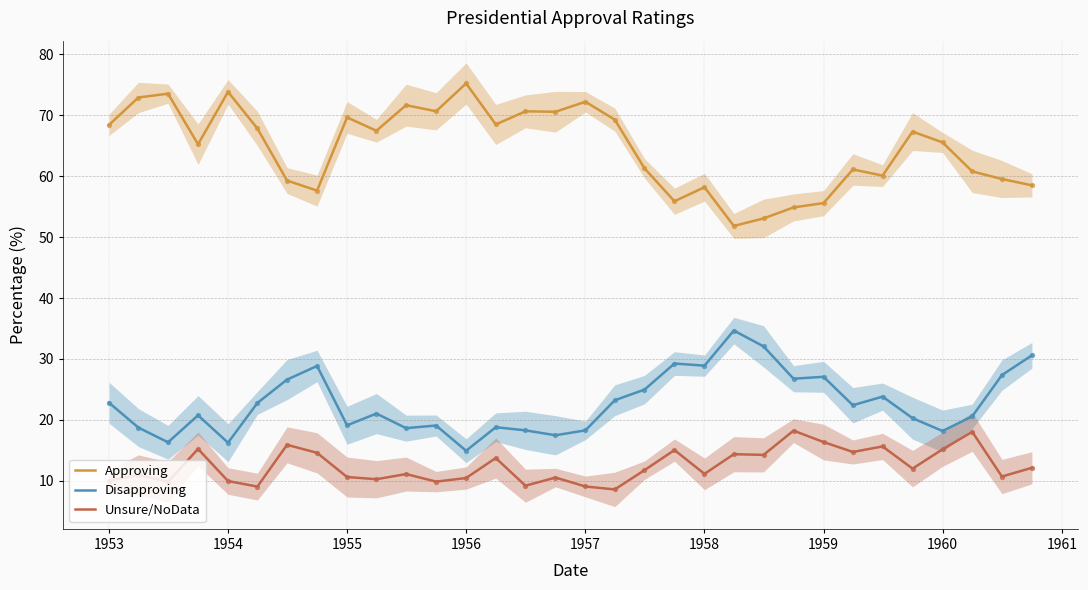

At how many categories does at least one series exceed 18?

32